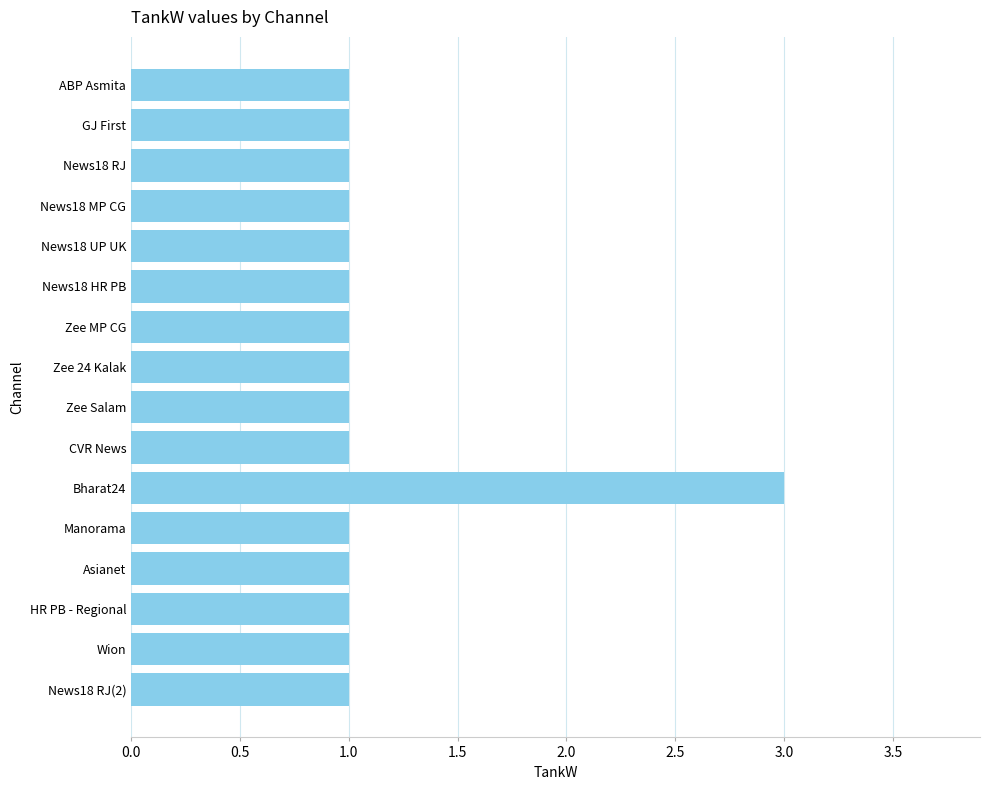

The chart shows a value of 1 at News18 MP CG. True or false?

True